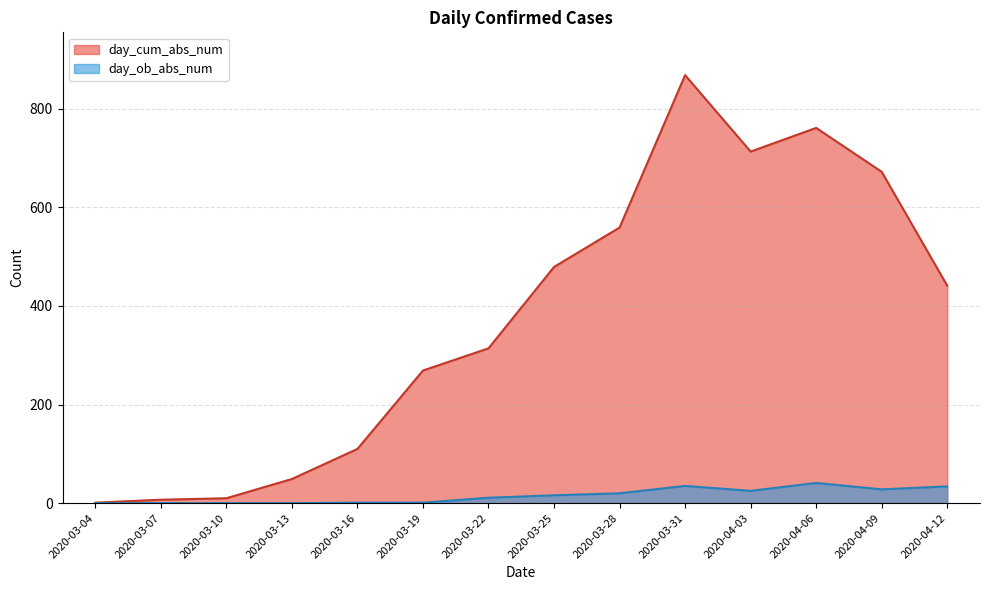

Rank the series at 2020-03-31 from lowest to highest value.

day_ob_abs_num, day_cum_abs_num